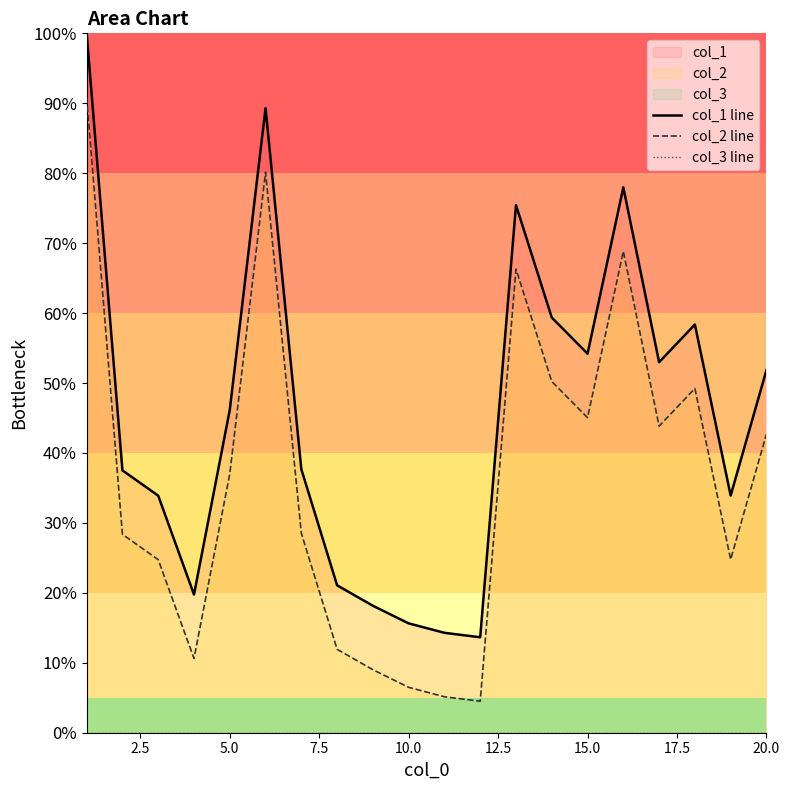

List the series in order of their peak value, highest first.

col_1 line, col_2 line, col_3 line